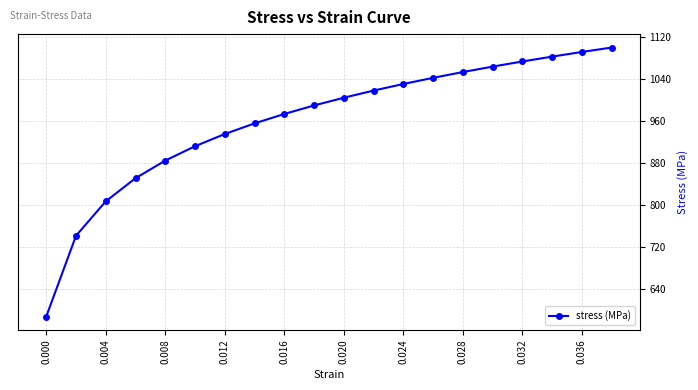

What is the value of the 11th point from the left?

1004.6